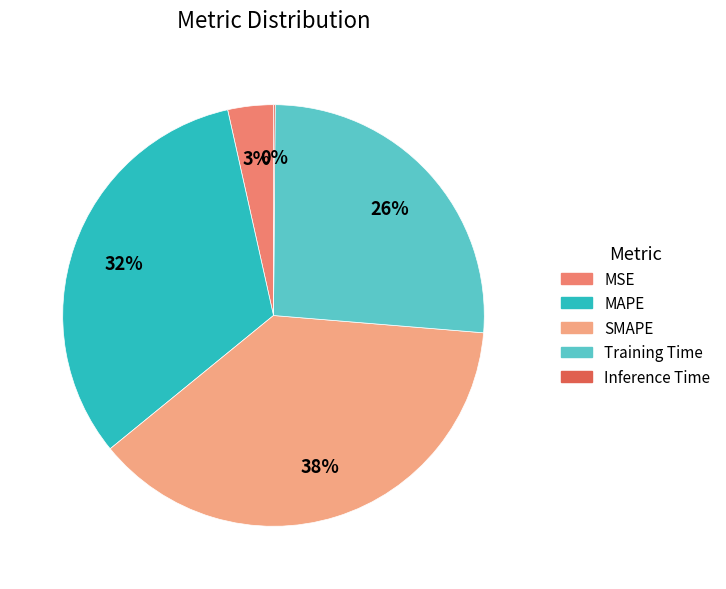

To the nearest percent, what portion does MAPE represent?

32%